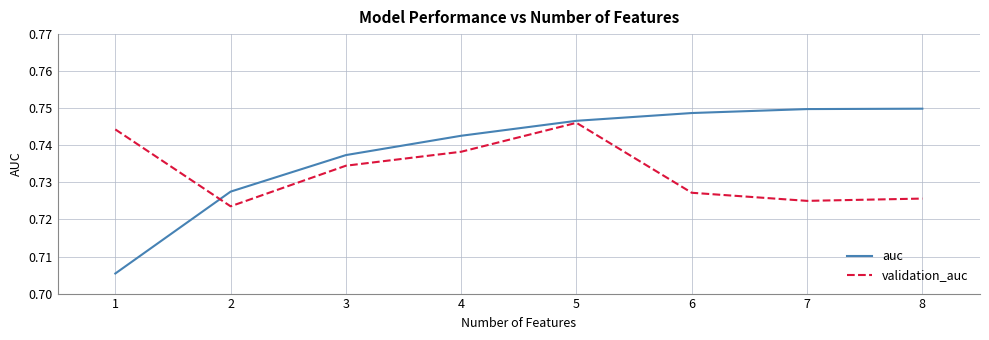

Which series changed the most between 2 and 4?

auc